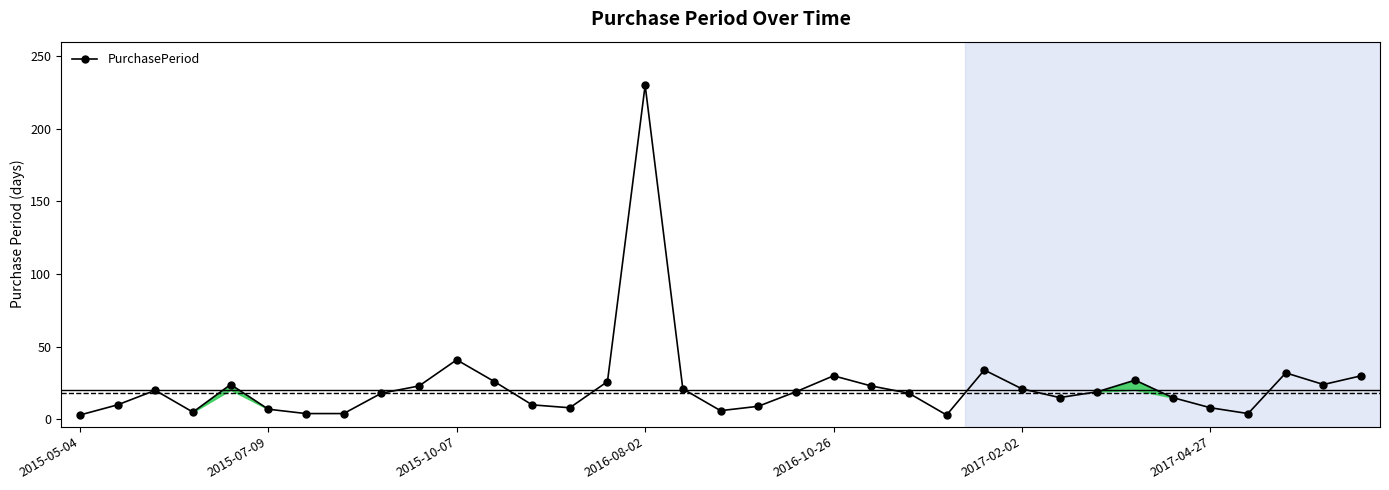

True or false: there are more than 1 points higher than both neighbors.

True